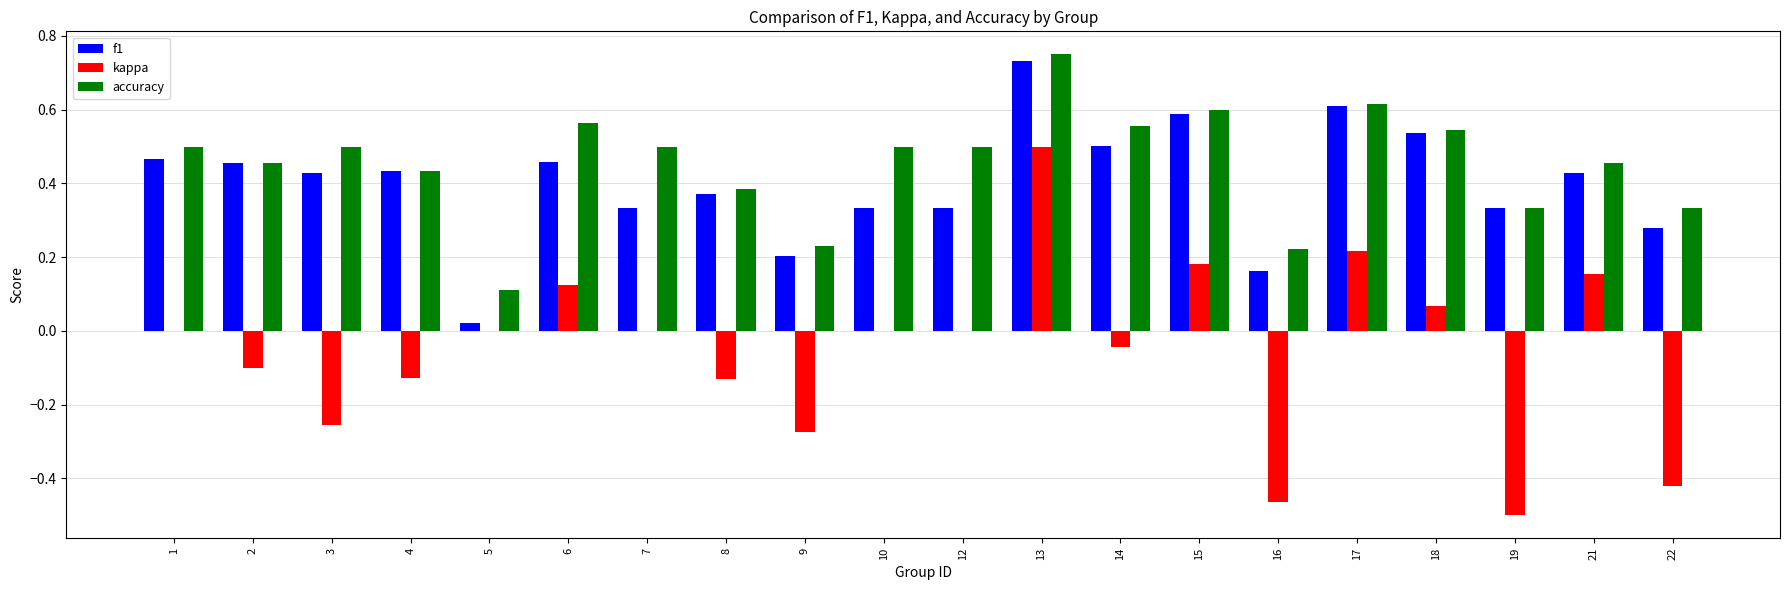

The value of kappa at 6 is 0.1. True or false?

True